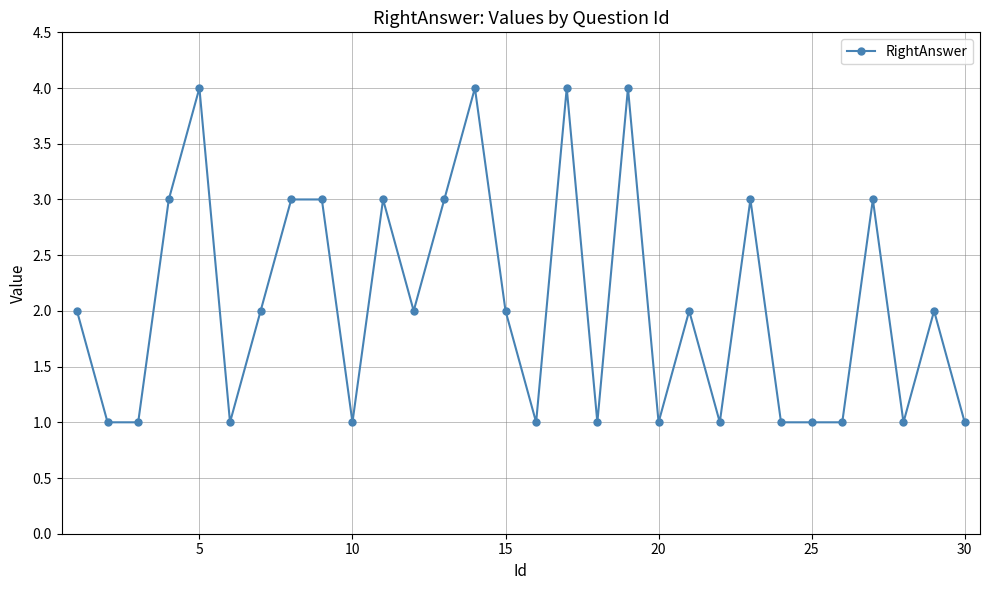

What is the difference between the maximum and minimum values?

3